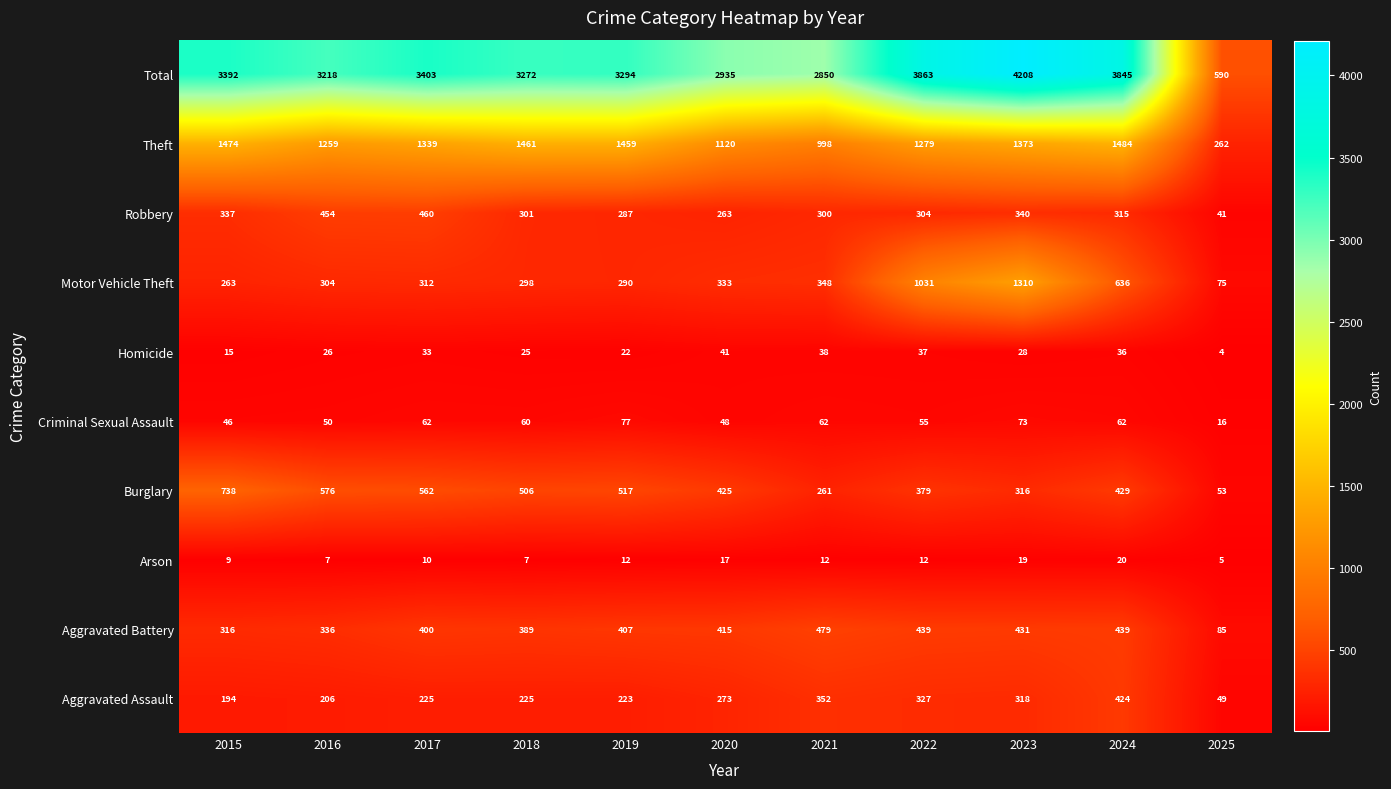

Where does the Theft series first go above 1339?

2015